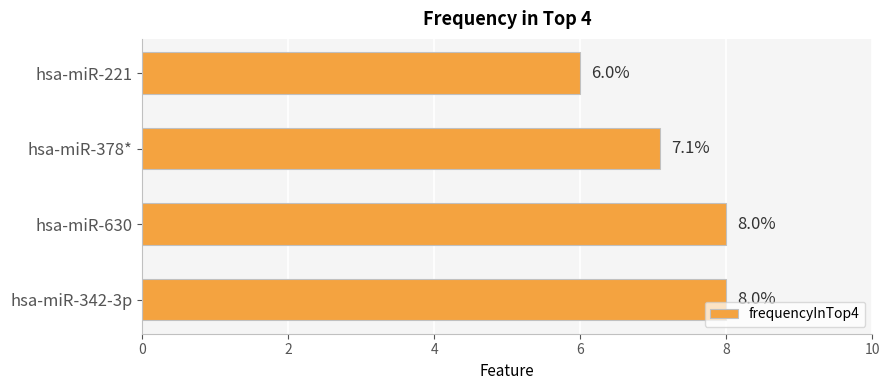

Is it true that the value at hsa-miR-221 is 6.0?

True